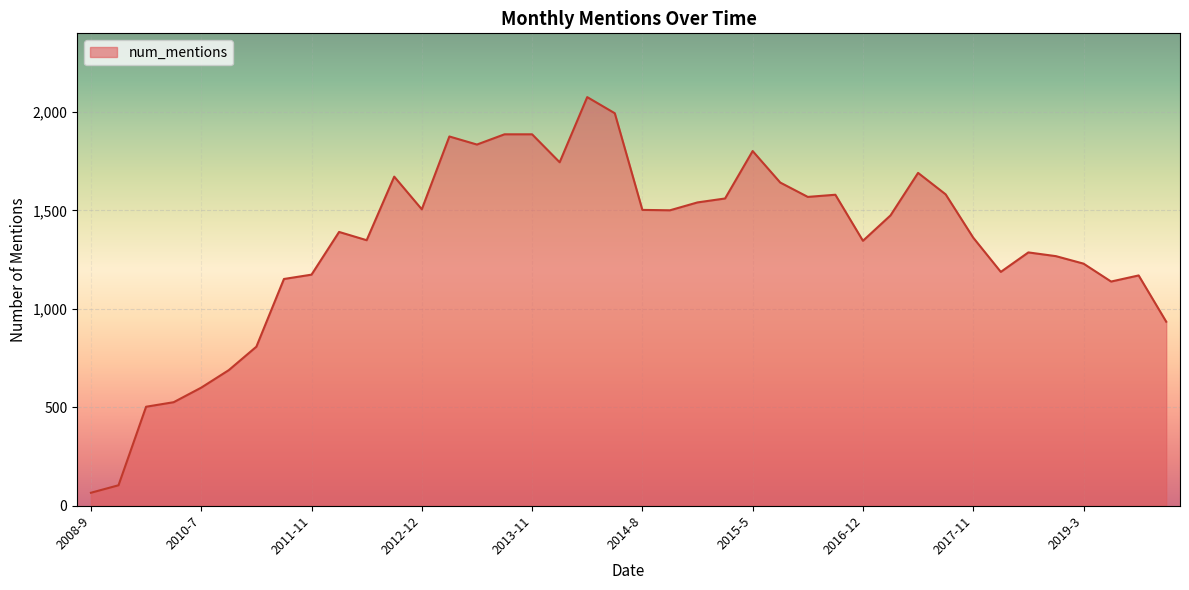

What is the minimum value shown in the chart?

66